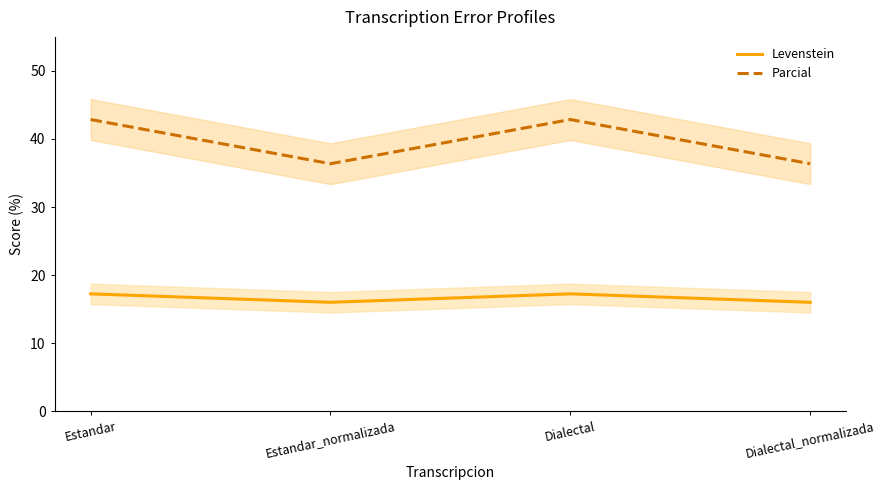

Where does the Parcial series first go above 42?

Estandar